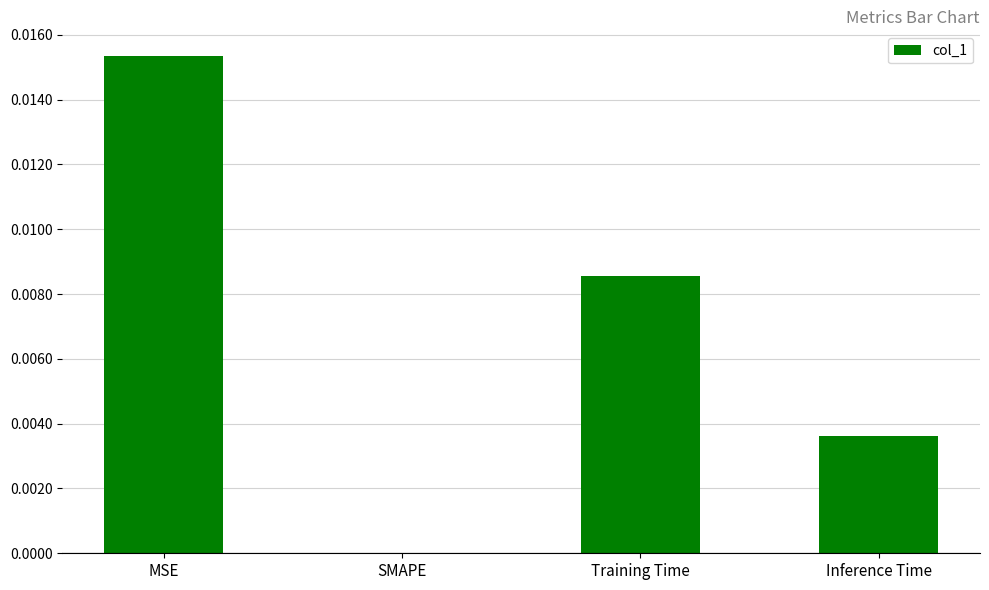

The chart shows a value of 0.0 at Inference Time. True or false?

True